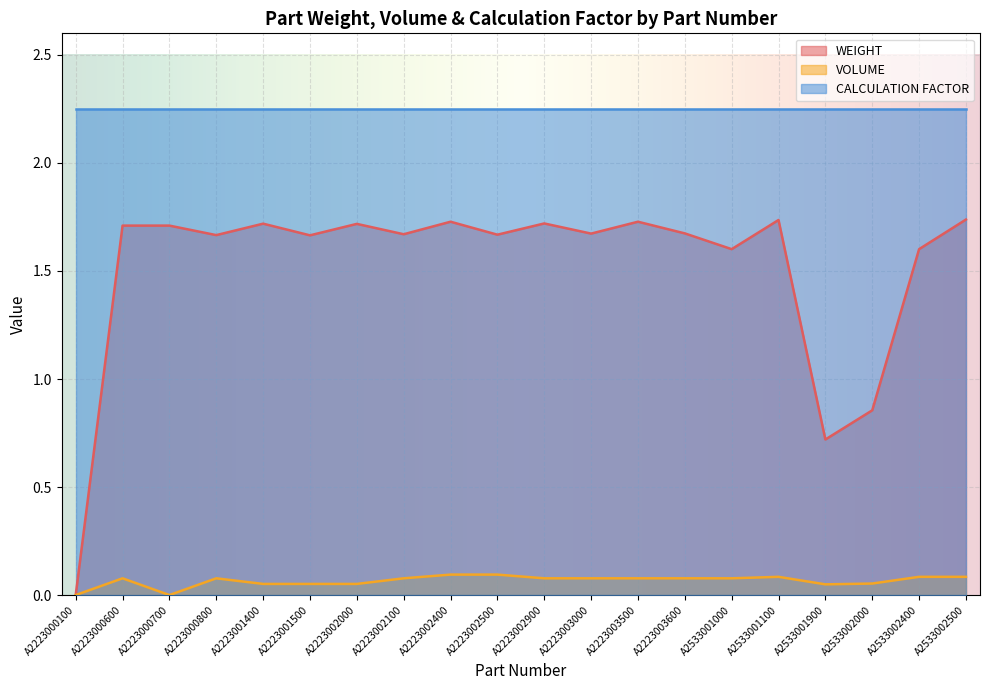

What is the difference between the VOLUME values at A2533001000 and A2223000100?

0.1